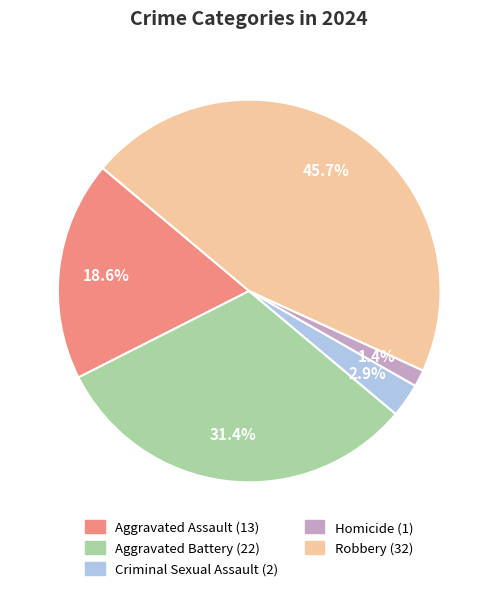

Between Aggravated Assault and Criminal Sexual Assault, which is larger?

Aggravated Assault